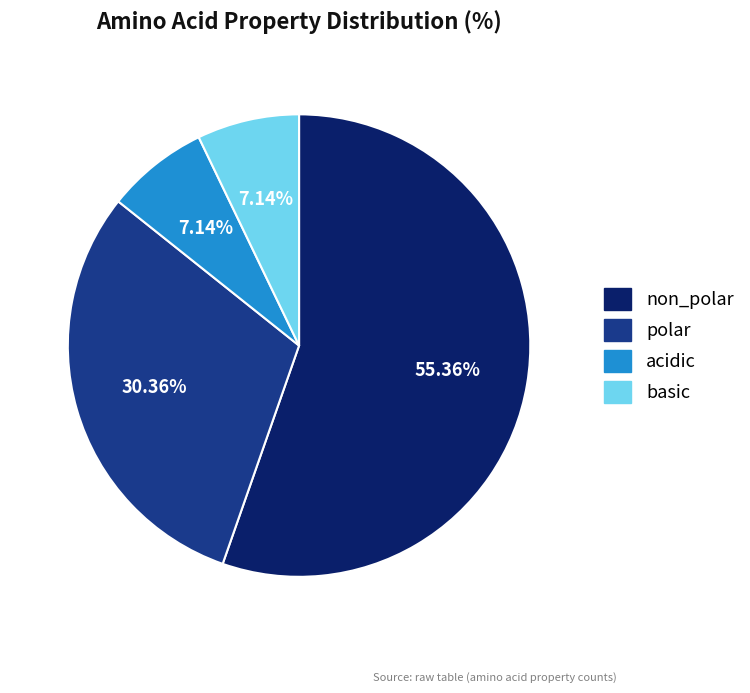

What percentage is the acidic slice, to the nearest percent?

7%